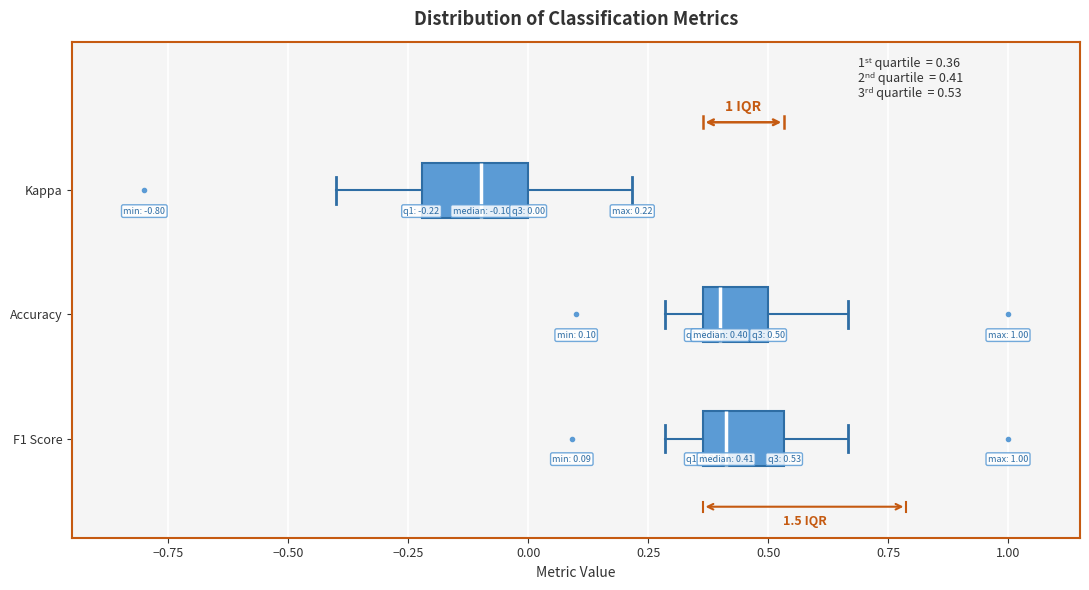

Which box's median line is the furthest to the left?

Kappa